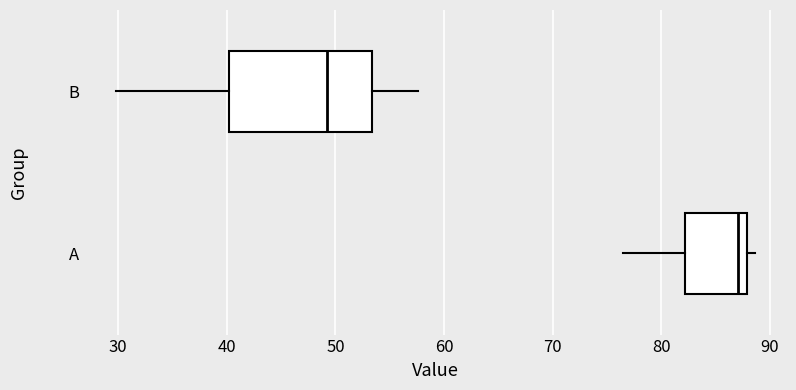

Comparing the boxes themselves (not the whiskers), which one is the widest?

B